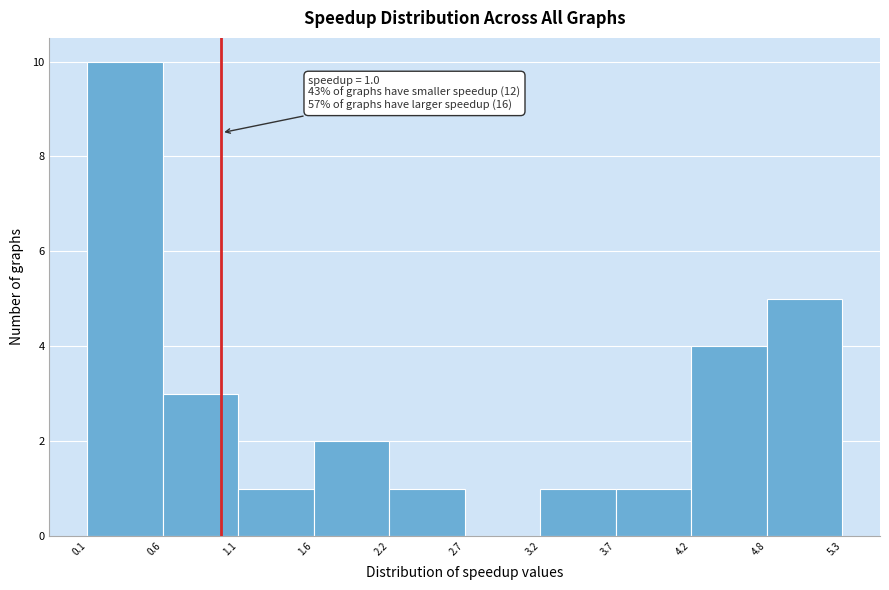

Over which range of the x-axis is the bar tallest?

0.1 to 0.6